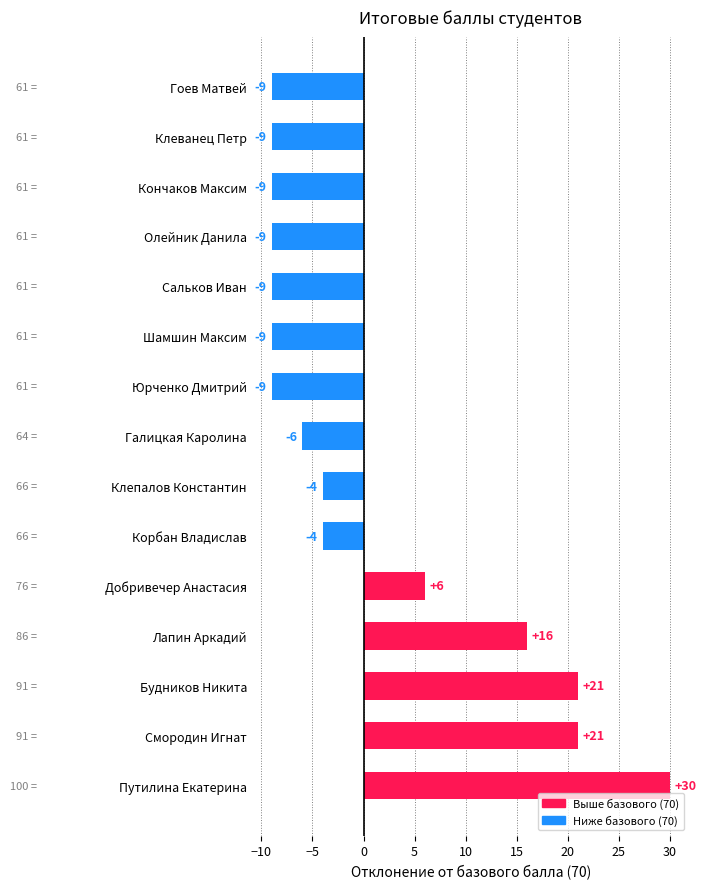

Reading top to bottom, what are all the values shown in this chart?

-9	-9	-9	-9	-9	-9	-9	-6	-4	-4	6	16	21	21	30